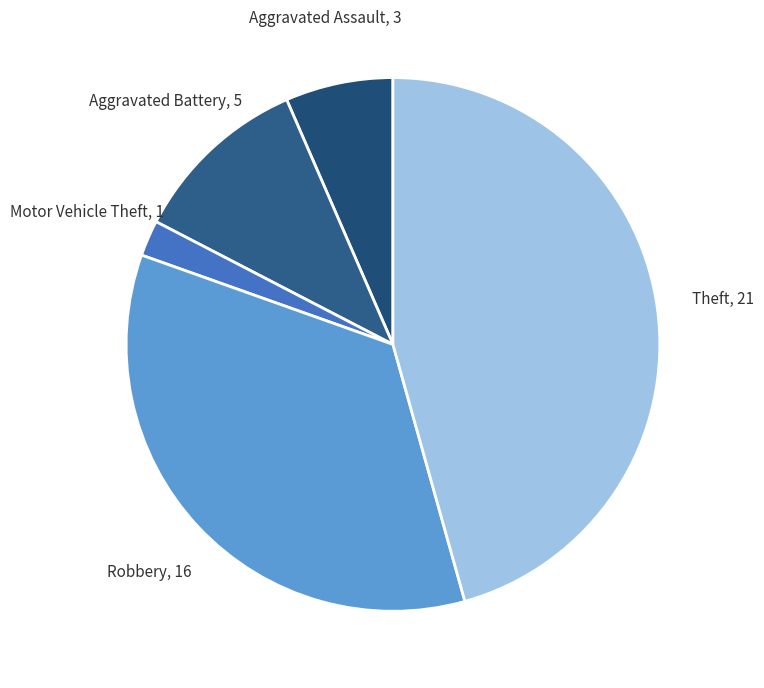

Count the number of slices in the pie.

5